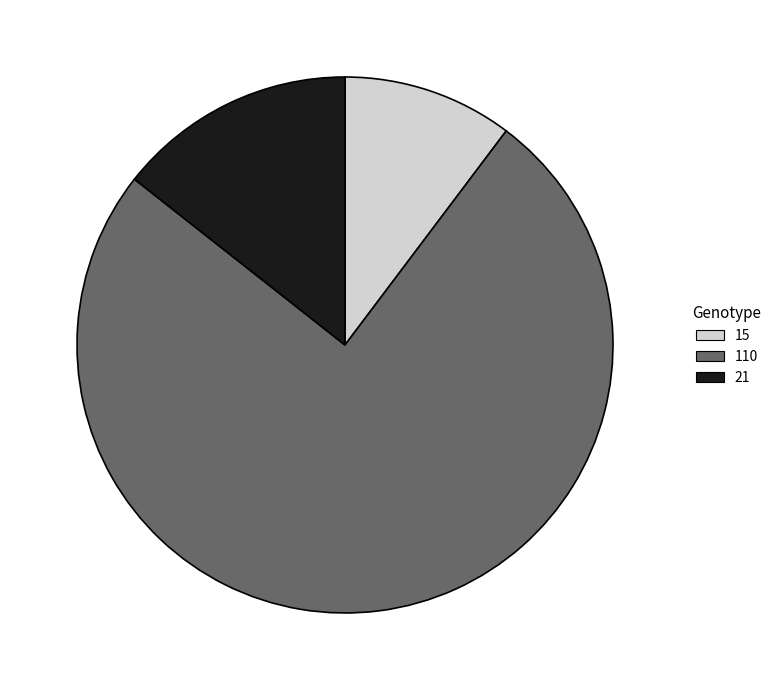

True or false: 15 accounts for 23% of the total.

False